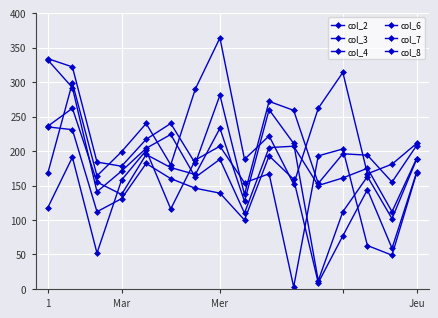

What is the difference between the second highest and minimum values in the col_3 series?

200